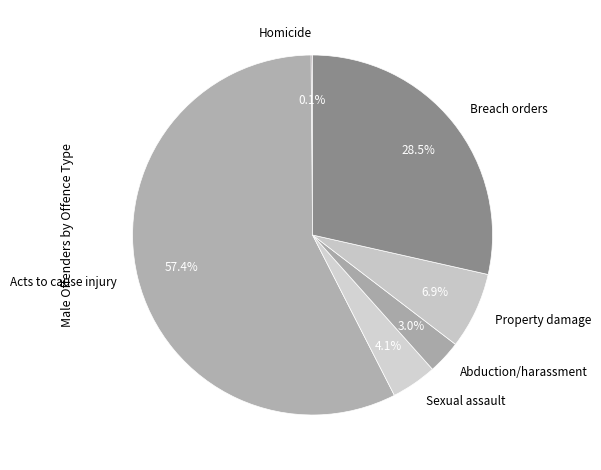

The Property damage slice represents 14% of the pie. True or false?

False